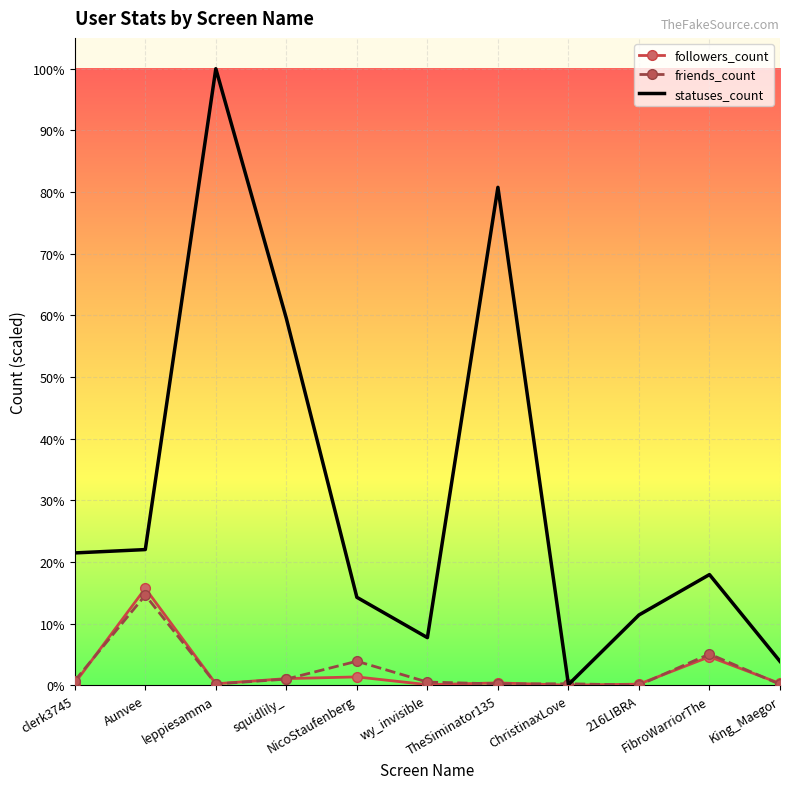

What is the difference between the friends_count values at 216LIBRA and FibroWarriorThe?

6437